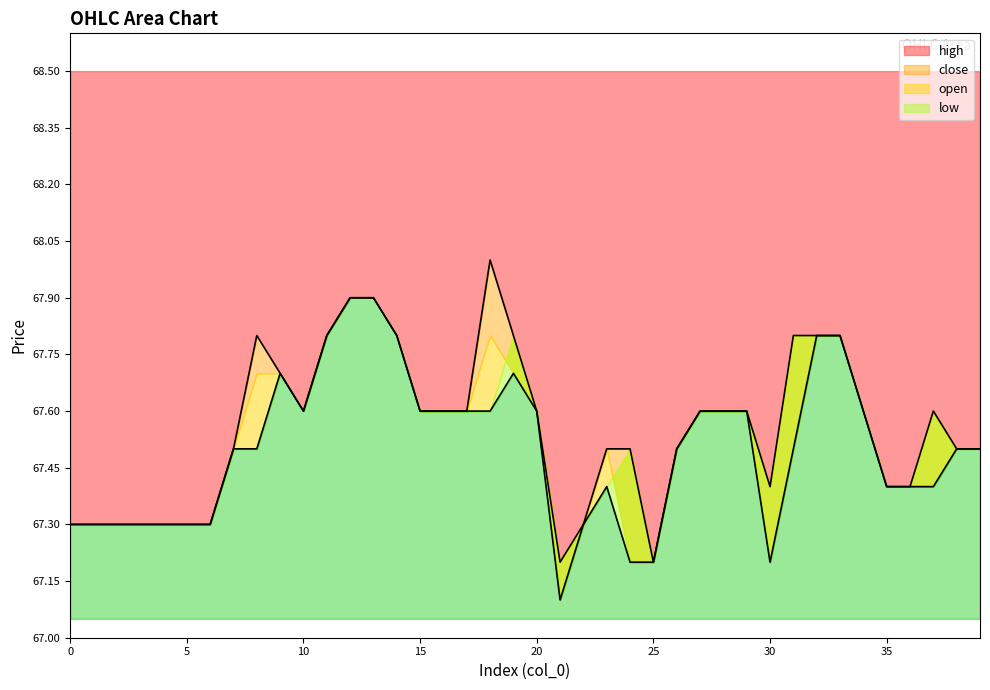

What is the average value of the low series?

67.5